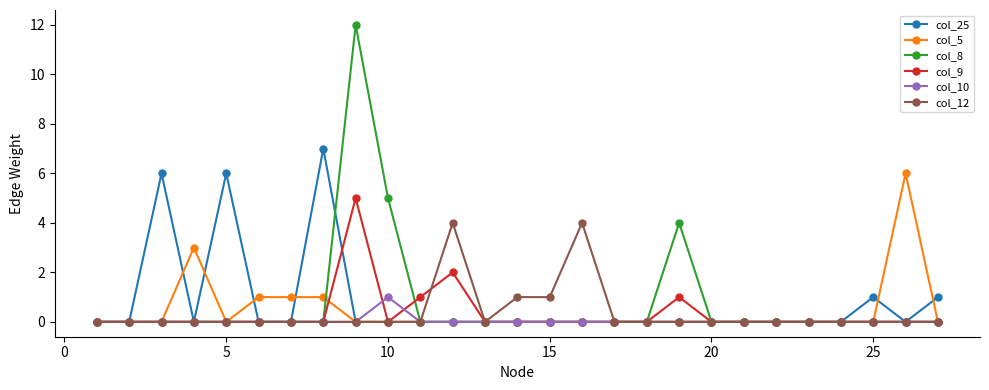

What is the value of the col_25 point at the 25th from the left?

1